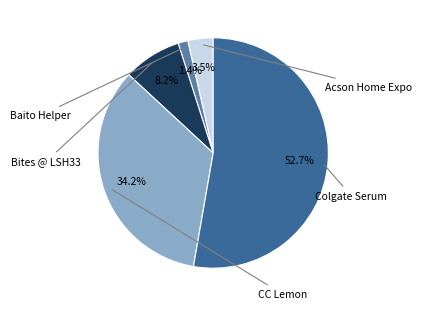

To the nearest percent, what is the average slice percentage?

20%